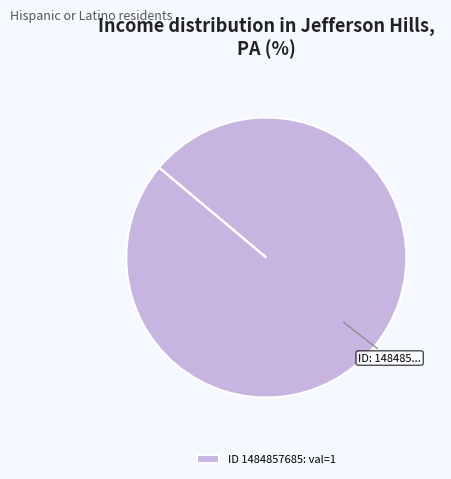

Which slice represents more than half of the pie?

ID 1484857685: val=1